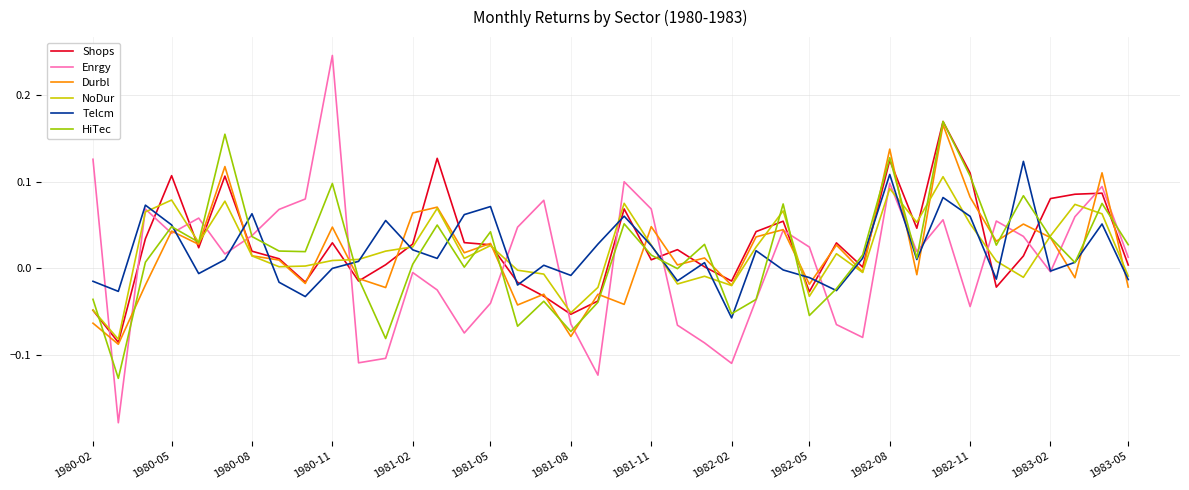

Which series has the widest spread of values?

Enrgy